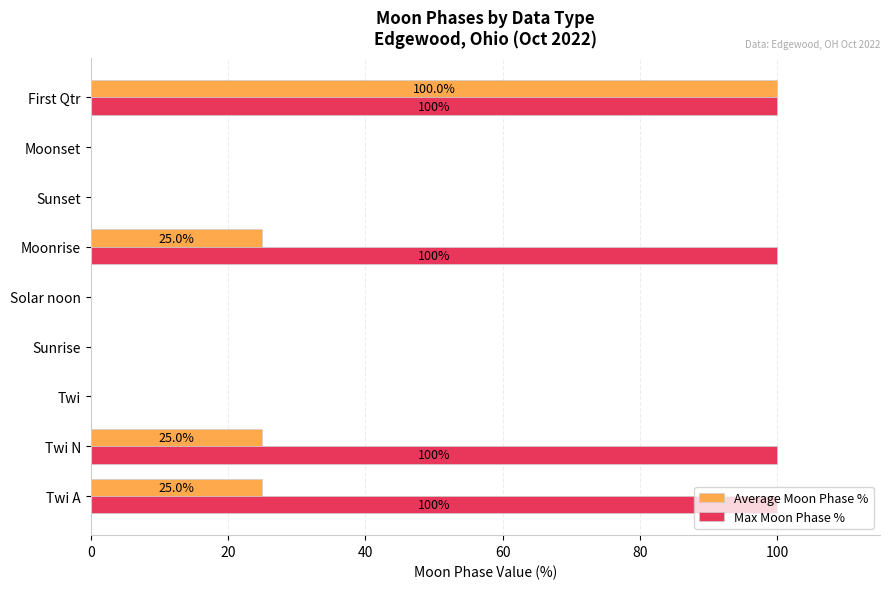

What is the greatest value displayed?

100